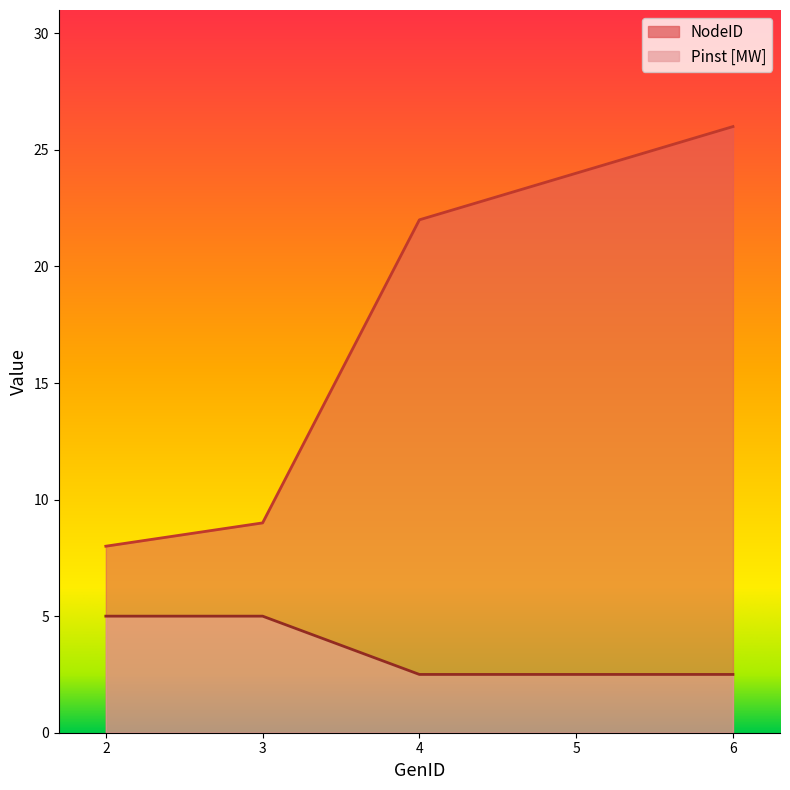

Reading left to right, what are all the values shown in this chart?

NodeID: 8.0	9.0	22.0	24.0	26.0
Pinst [MW]: 5.0	5.0	2.5	2.5	2.5